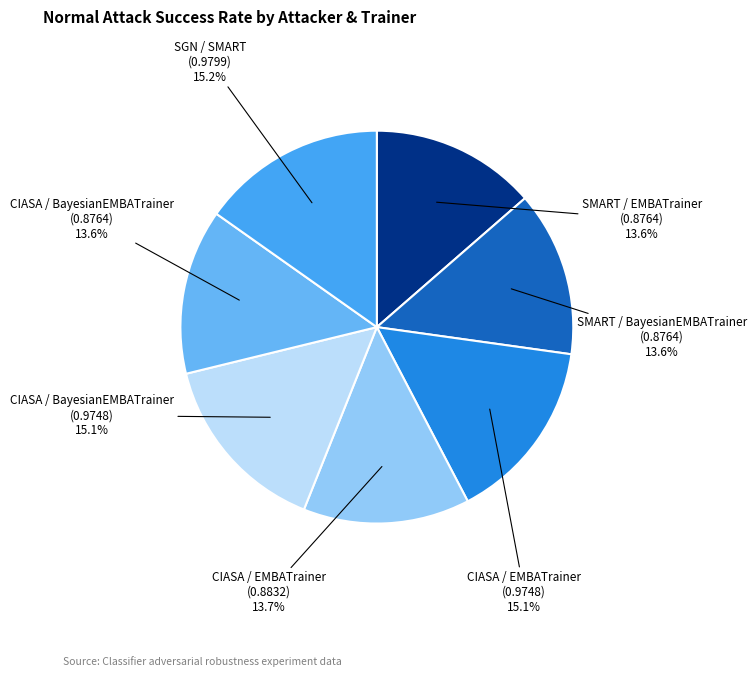

What percentage do CIASA / EMBATrainer (0.8832) and SMART / BayesianEMBATrainer (0.8764) together represent?

27.3%